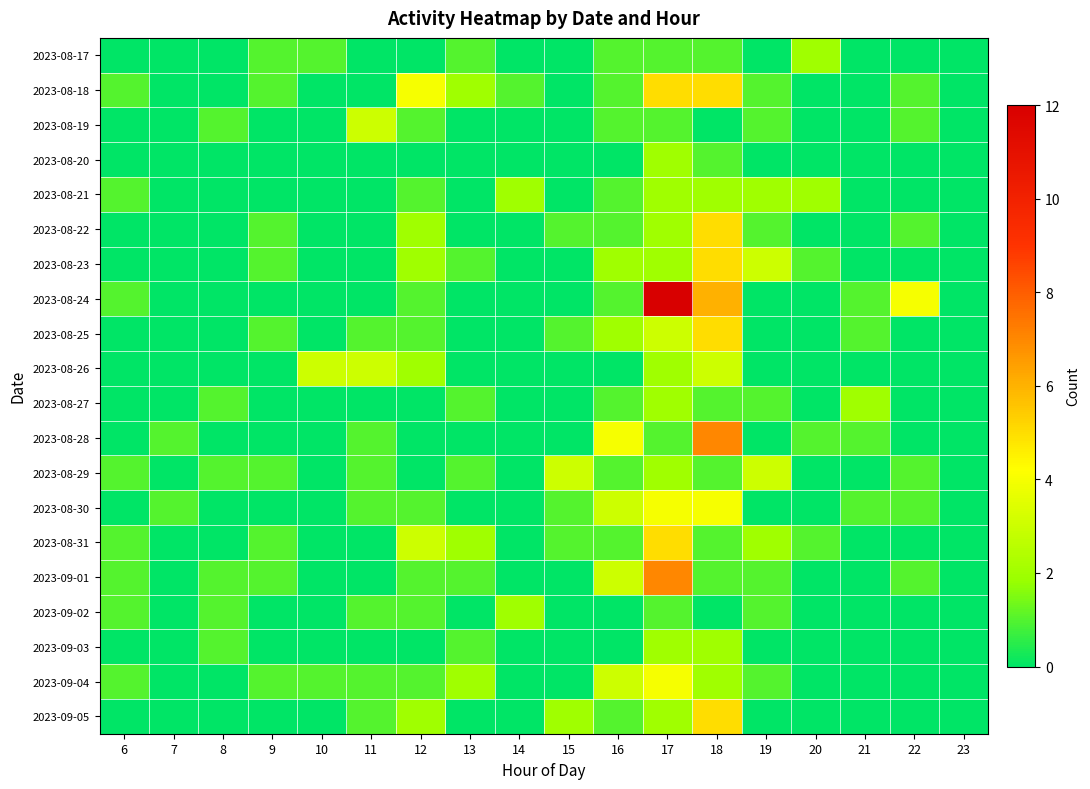

Reading left to right, extract all data points from this chart.

2023-08-17: 6=0	7=0	8=0	9=1	10=1	11=0	12=0	13=1	14=0	15=0	16=1	17=1	18=1	19=0	20=2	21=0	22=0	23=0
2023-08-18: 6=1	7=0	8=0	9=1	10=0	11=0	12=4	13=2	14=1	15=0	16=1	17=5	18=5	19=1	20=0	21=0	22=1	23=0
2023-08-19: 6=0	7=0	8=1	9=0	10=0	11=3	12=1	13=0	14=0	15=0	16=1	17=1	18=0	19=1	20=0	21=0	22=1	23=0
2023-08-20: 6=0	7=0	8=0	9=0	10=0	11=0	12=0	13=0	14=0	15=0	16=0	17=2	18=1	19=0	20=0	21=0	22=0	23=0
2023-08-21: 6=1	7=0	8=0	9=0	10=0	11=0	12=1	13=0	14=2	15=0	16=1	17=2	18=2	19=2	20=2	21=0	22=0	23=0
2023-08-22: 6=0	7=0	8=0	9=1	10=0	11=0	12=2	13=0	14=0	15=1	16=1	17=2	18=5	19=1	20=0	21=0	22=1	23=0
2023-08-23: 6=0	7=0	8=0	9=1	10=0	11=0	12=2	13=1	14=0	15=0	16=2	17=2	18=5	19=3	20=1	21=0	22=0	23=0
2023-08-24: 6=1	7=0	8=0	9=0	10=0	11=0	12=1	13=0	14=0	15=0	16=1	17=12	18=6	19=0	20=0	21=1	22=4	23=0
2023-08-25: 6=0	7=0	8=0	9=1	10=0	11=1	12=1	13=0	14=0	15=1	16=2	17=3	18=5	19=0	20=0	21=1	22=0	23=0
2023-08-26: 6=0	7=0	8=0	9=0	10=3	11=3	12=2	13=0	14=0	15=0	16=0	17=2	18=3	19=0	20=0	21=0	22=0	23=0
2023-08-27: 6=0	7=0	8=1	9=0	10=0	11=0	12=0	13=1	14=0	15=0	16=1	17=2	18=1	19=1	20=0	21=2	22=0	23=0
2023-08-28: 6=0	7=1	8=0	9=0	10=0	11=1	12=0	13=0	14=0	15=0	16=4	17=1	18=7	19=0	20=1	21=1	22=0	23=0
2023-08-29: 6=1	7=0	8=1	9=1	10=0	11=1	12=0	13=1	14=0	15=3	16=1	17=2	18=1	19=3	20=0	21=0	22=1	23=0
2023-08-30: 6=0	7=1	8=0	9=0	10=0	11=1	12=1	13=0	14=0	15=1	16=3	17=4	18=4	19=0	20=0	21=1	22=1	23=0
2023-08-31: 6=1	7=0	8=0	9=1	10=0	11=0	12=3	13=2	14=0	15=1	16=1	17=5	18=1	19=2	20=1	21=0	22=0	23=0
2023-09-01: 6=1	7=0	8=1	9=1	10=0	11=0	12=1	13=1	14=0	15=0	16=3	17=7	18=1	19=1	20=0	21=0	22=1	23=0
2023-09-02: 6=1	7=0	8=1	9=0	10=0	11=1	12=1	13=0	14=2	15=0	16=0	17=1	18=0	19=1	20=0	21=0	22=0	23=0
2023-09-03: 6=0	7=0	8=1	9=0	10=0	11=0	12=0	13=1	14=0	15=0	16=0	17=2	18=2	19=0	20=0	21=0	22=0	23=0
2023-09-04: 6=1	7=0	8=0	9=1	10=1	11=1	12=1	13=2	14=0	15=0	16=3	17=4	18=2	19=1	20=0	21=0	22=0	23=0
2023-09-05: 6=0	7=0	8=0	9=0	10=0	11=1	12=2	13=0	14=0	15=2	16=1	17=2	18=5	19=0	20=0	21=0	22=0	23=0